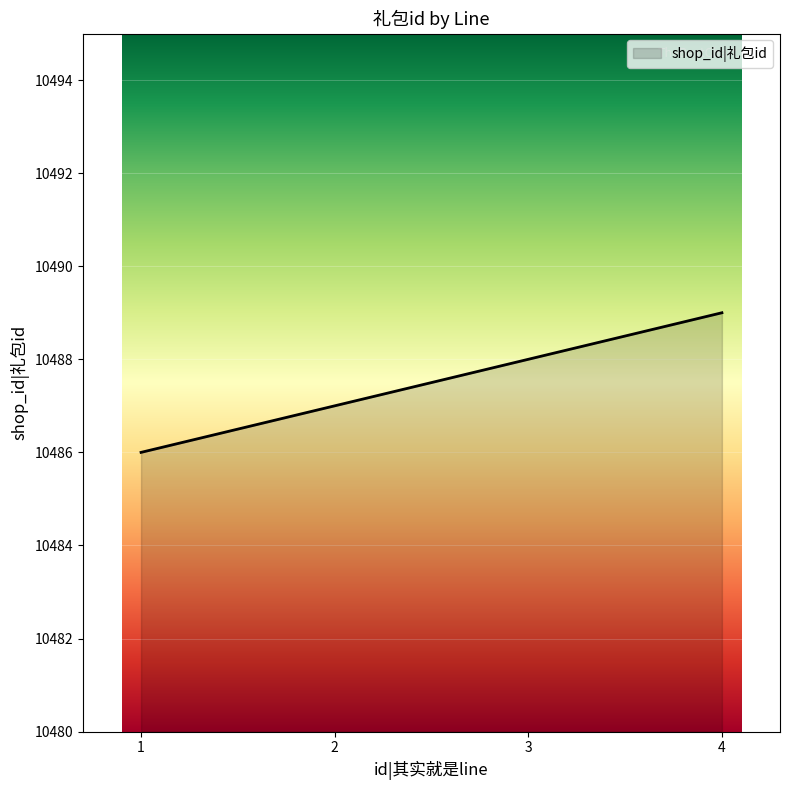

Which has a higher value, 2 or 4?

4